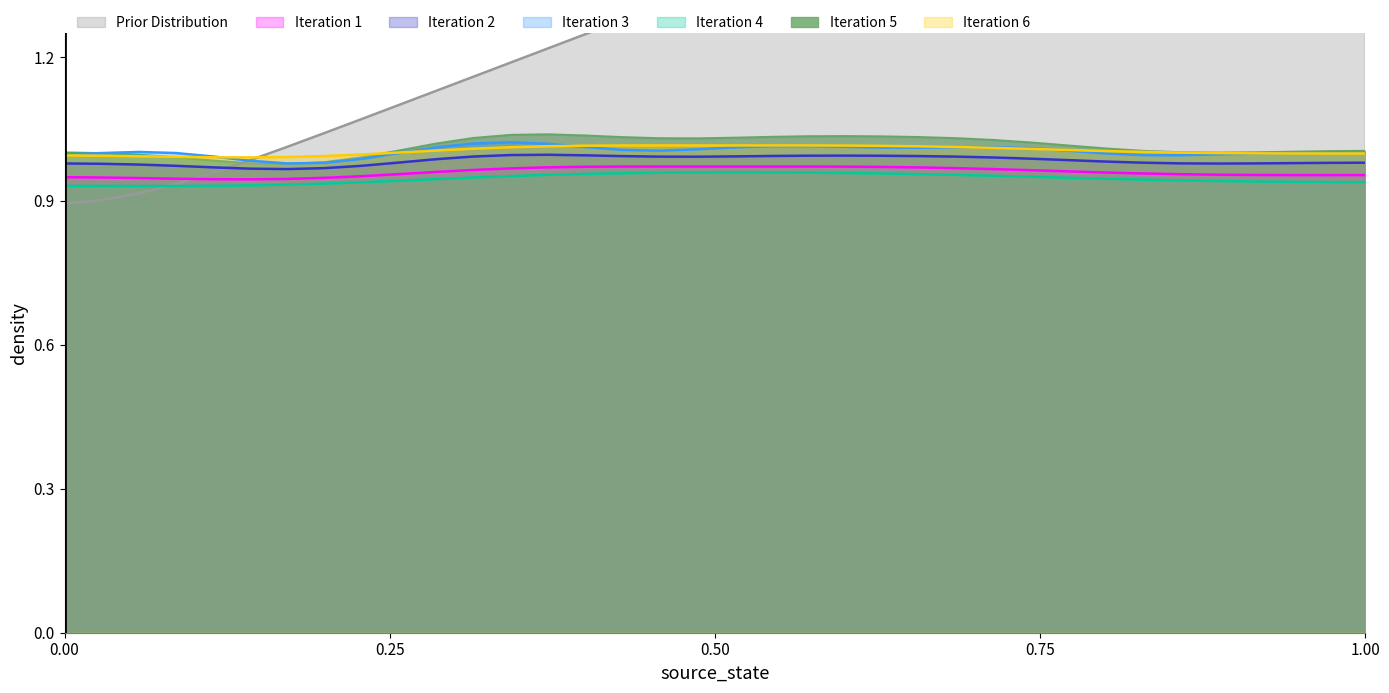

What is the value of the 30th point from the left?

1.7